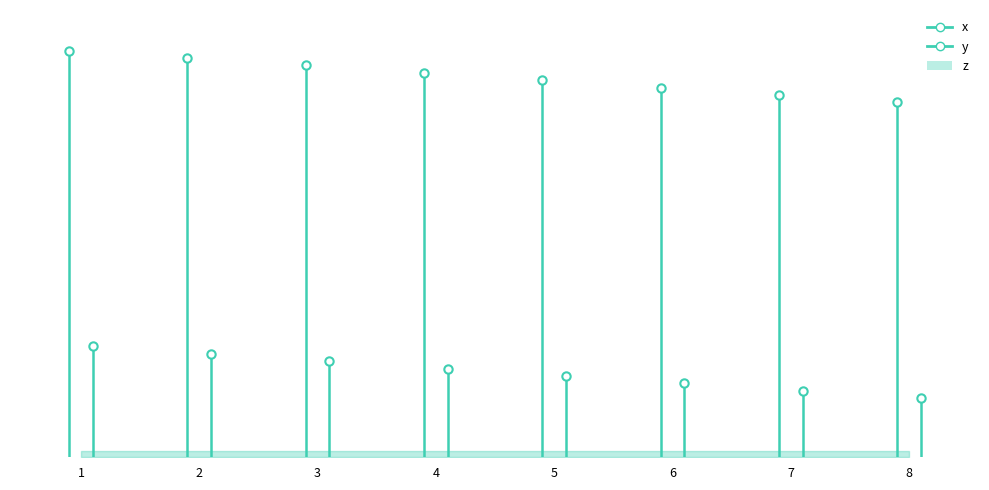

What is the difference between the x values at 1 and 8?

700